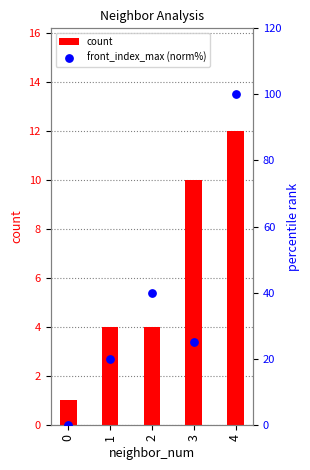

What is the total value across all series at 3?

35